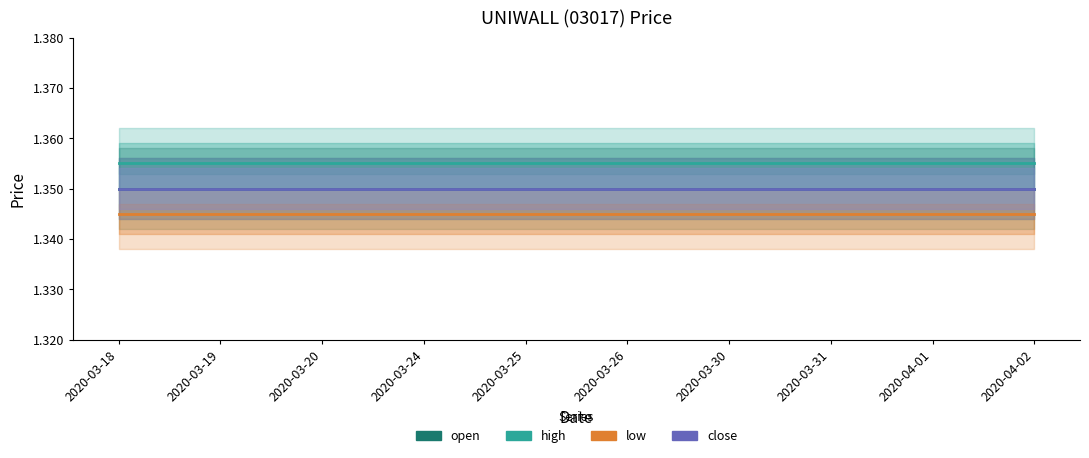

What position from the left is 2020-03-25?

5